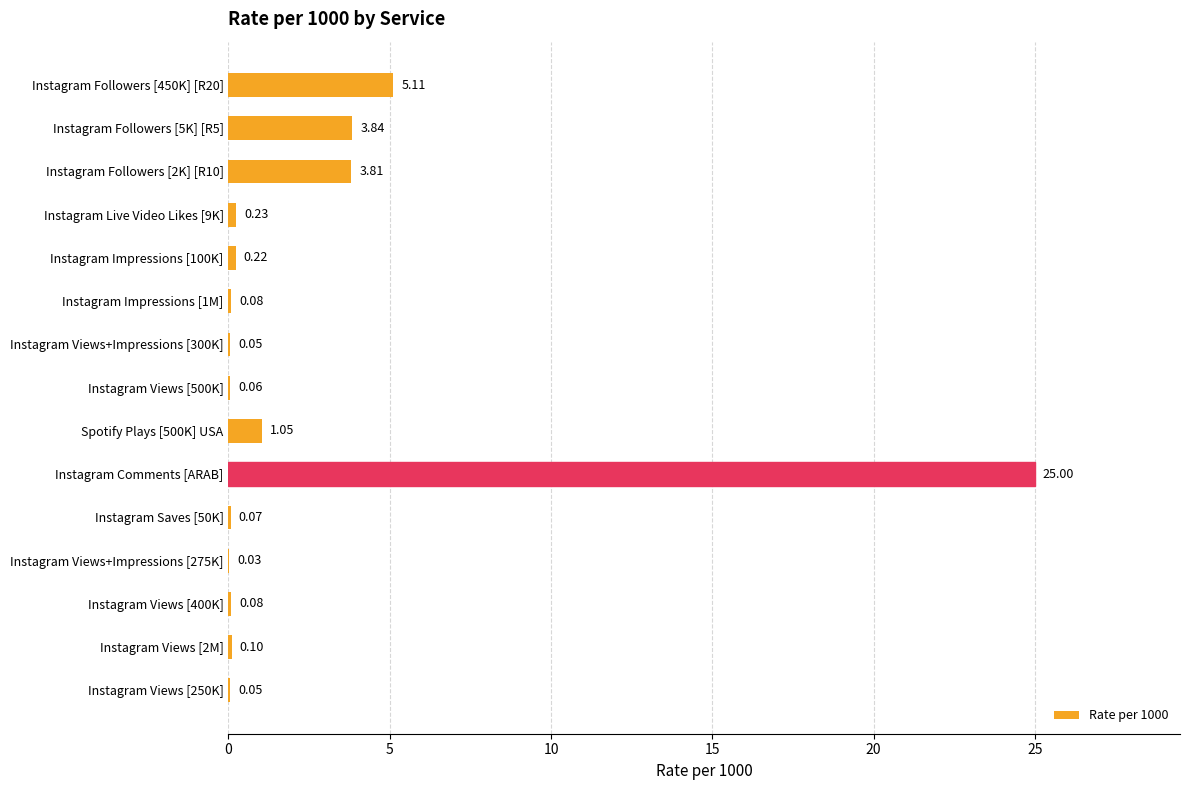

What is the sum of the values at Instagram Live Video Likes [9K] and Instagram Views+Impressions [300K]?

0.3